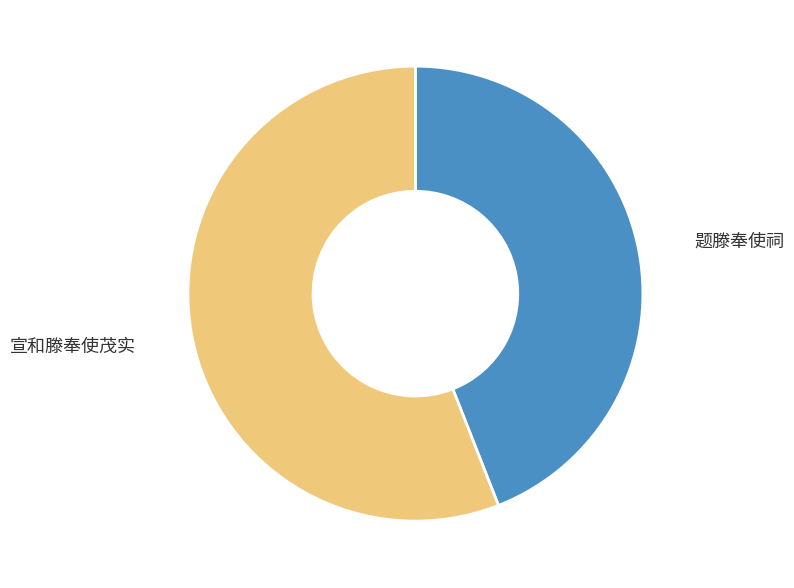

Does any single category account for the majority?

Yes